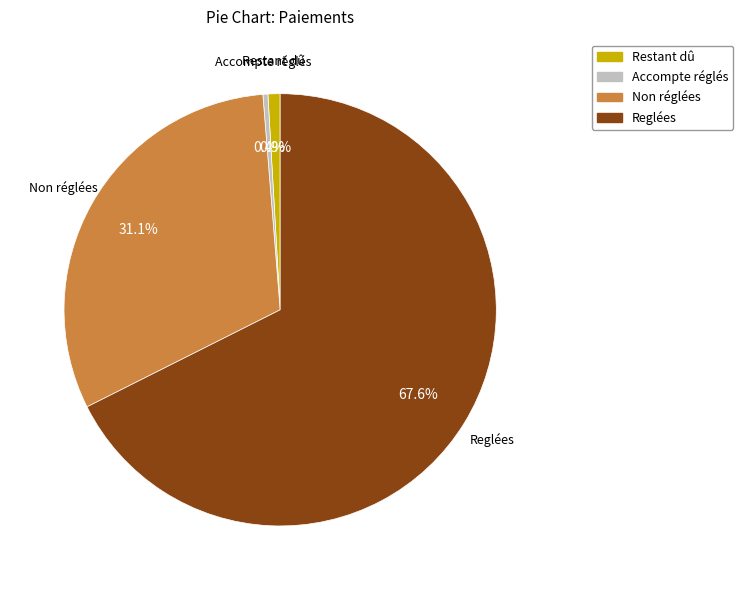

To the nearest percent, what is the average slice percentage?

25%